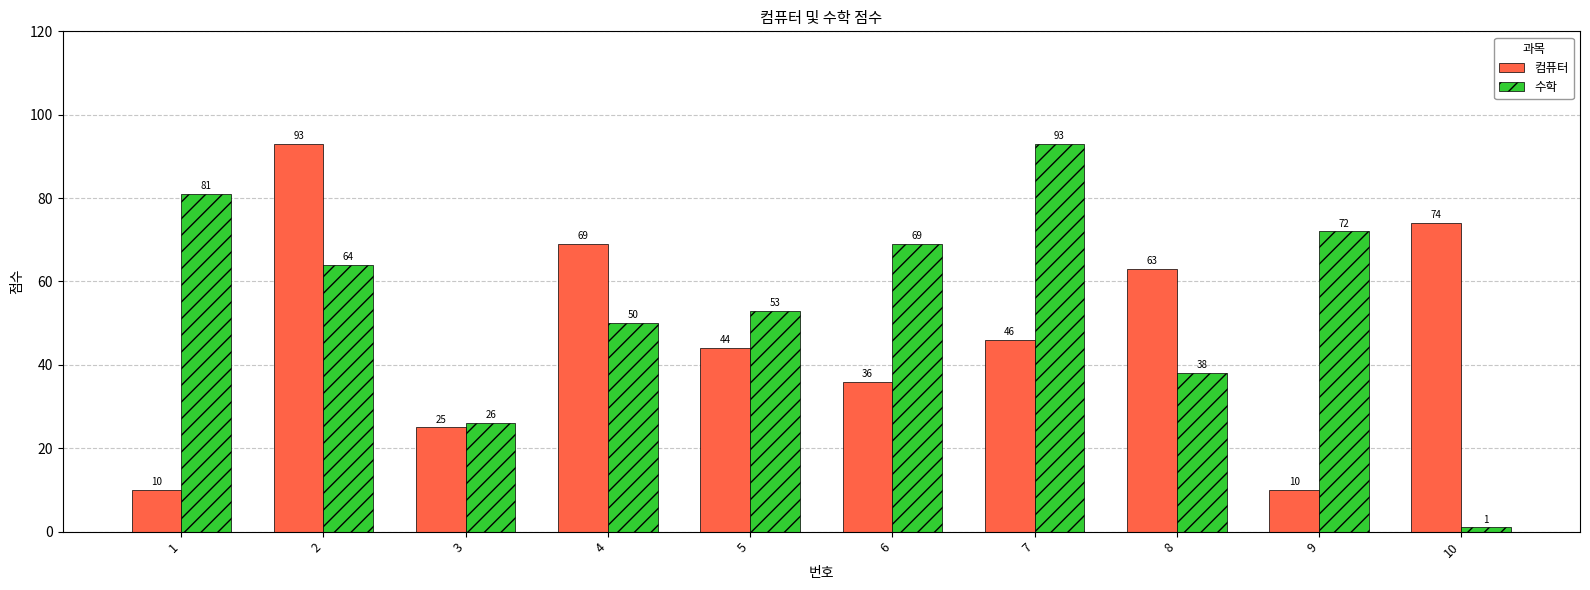

What is the difference between the 수학 values at 1 and 9?

9